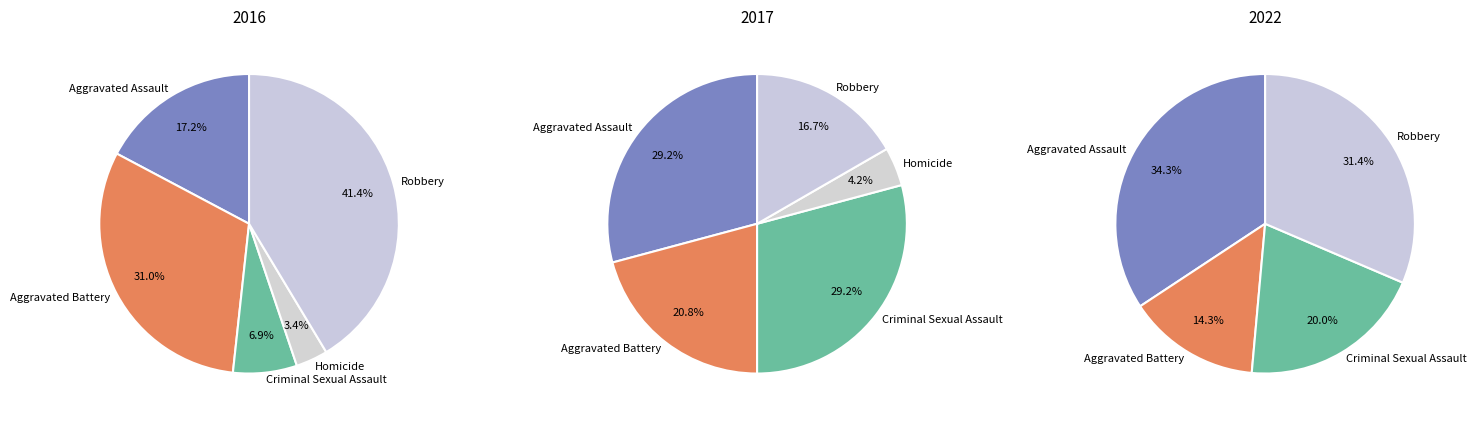

To the nearest percent, what portion does values_2016 represent?

17%